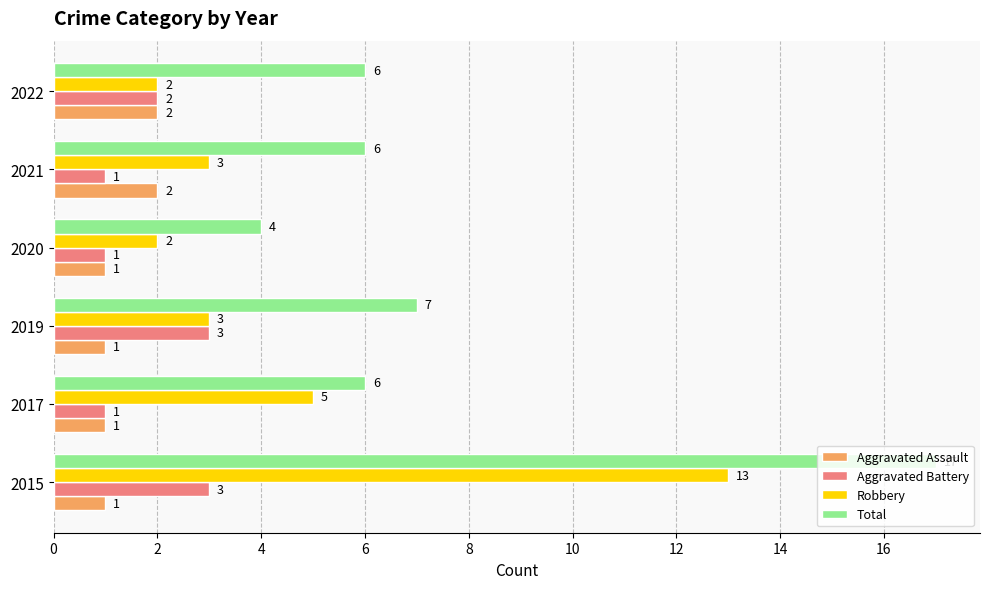

Which label corresponds to the largest value in the chart?

2015